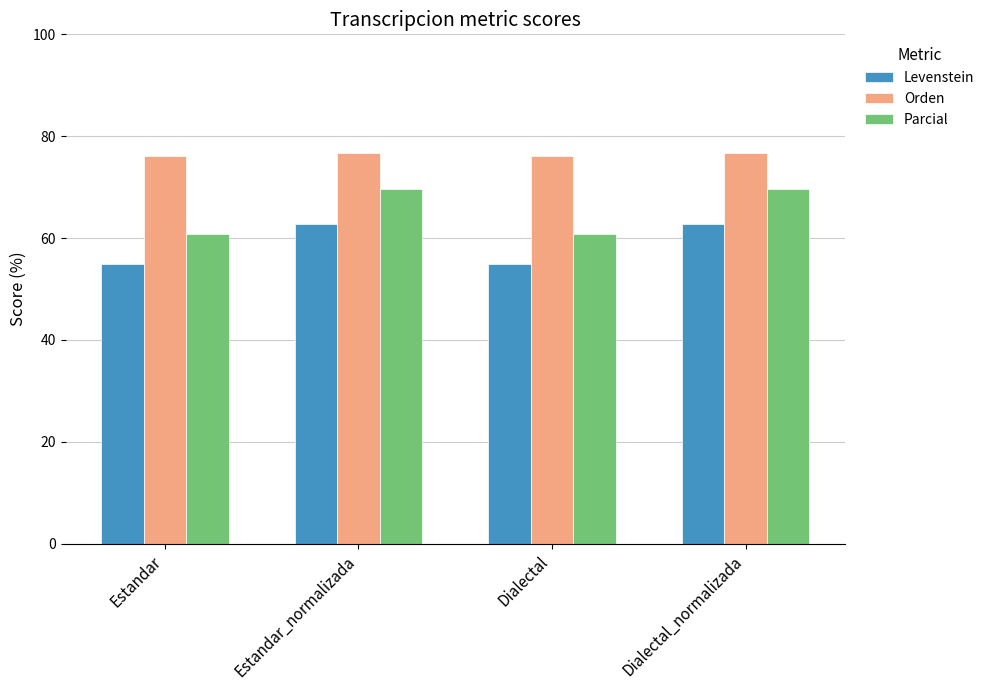

Rank the series at Dialectal from highest to lowest value.

Orden, Parcial, Levenstein